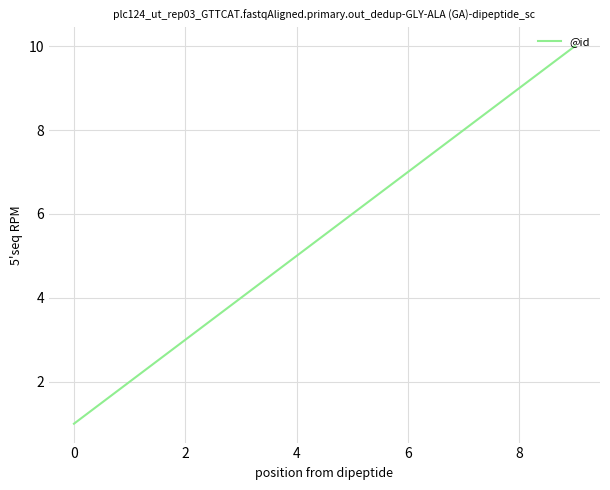

What is the average value?

6